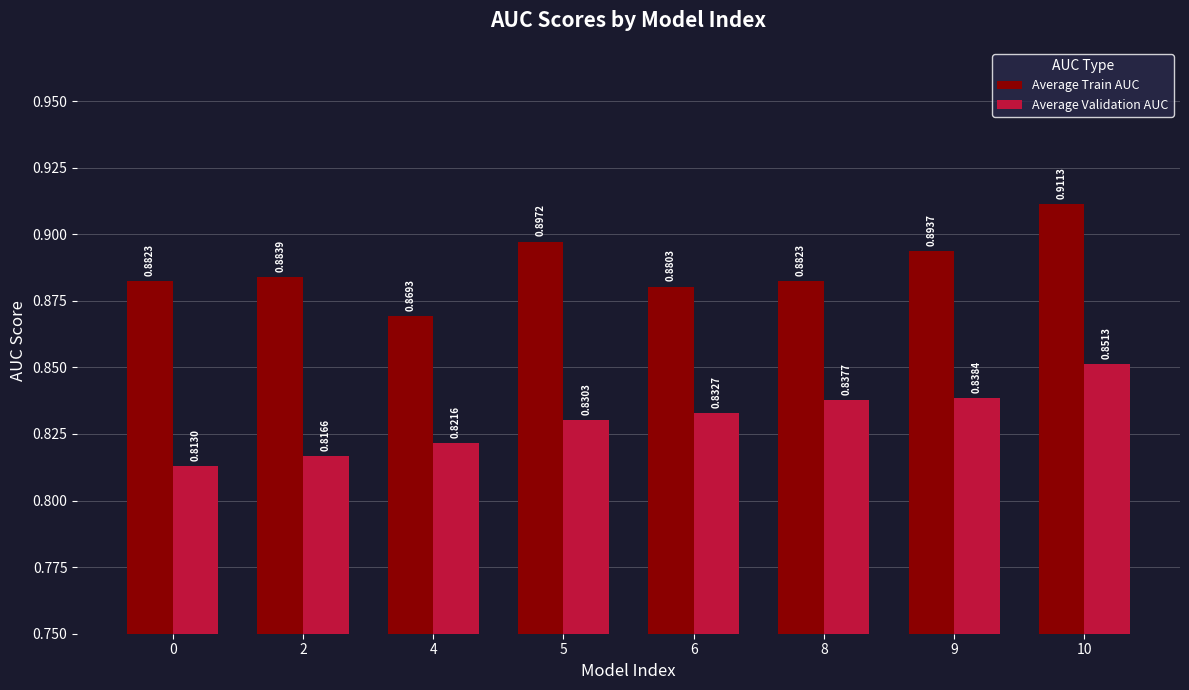

What is the difference between the highest and lowest values at 9?

0.1